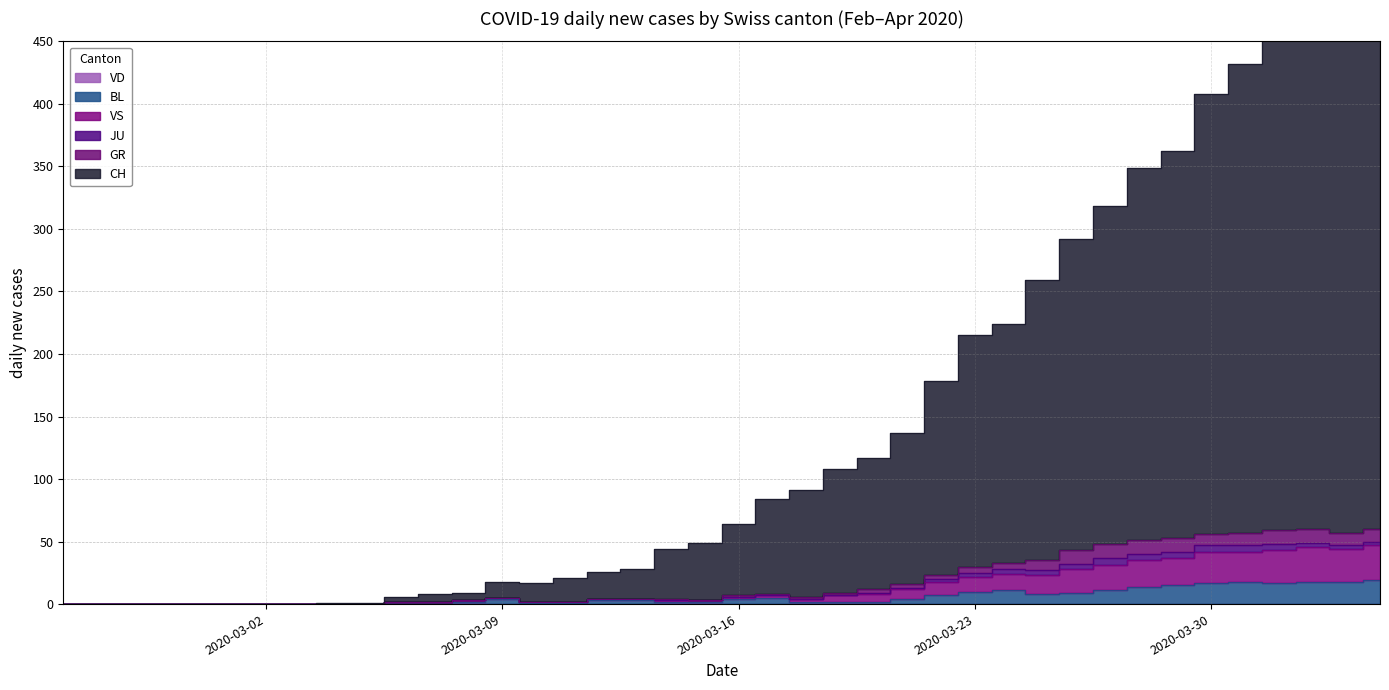

True or false: BL and VS cross at least once.

False